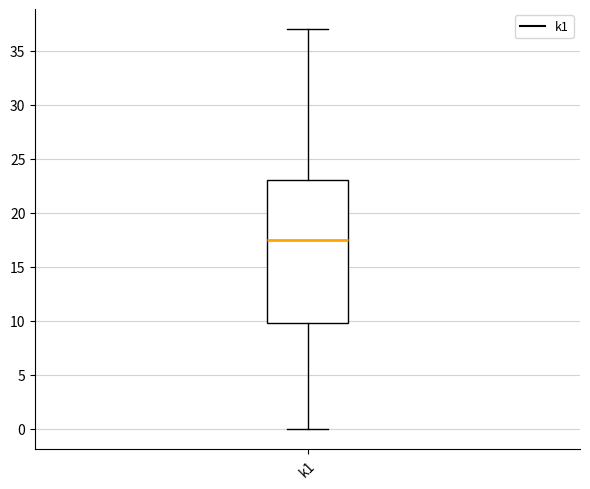

Read this box plot against the y-axis: the position of the median line, the range covered by the box, and the ends of both whiskers. The values are not printed on the chart, so give them approximately, as read against the axis.

median 17.5, box 10.0 to 23.0, whiskers 0.0 to 37.0